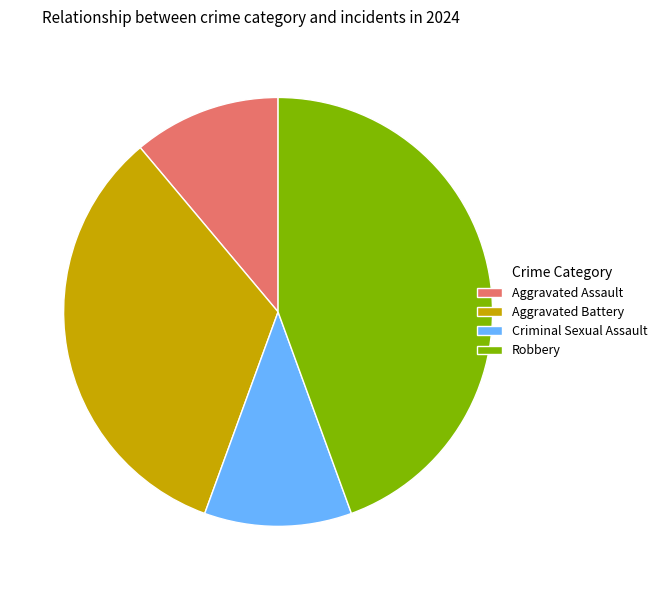

How many slices are in this pie chart?

4